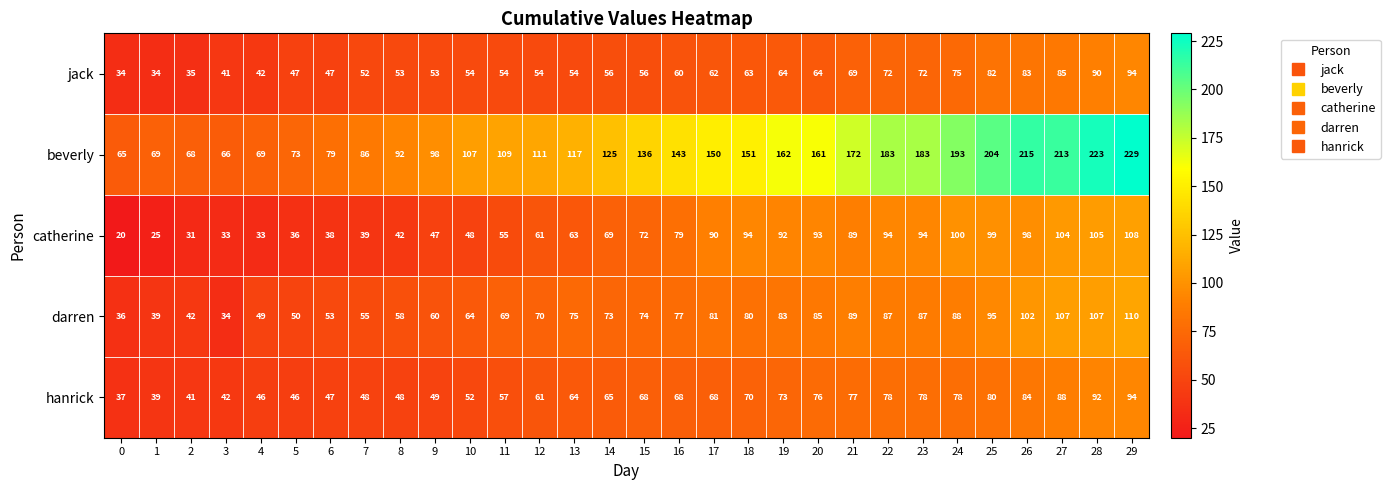

At how many categories does at least one series exceed 181?

8